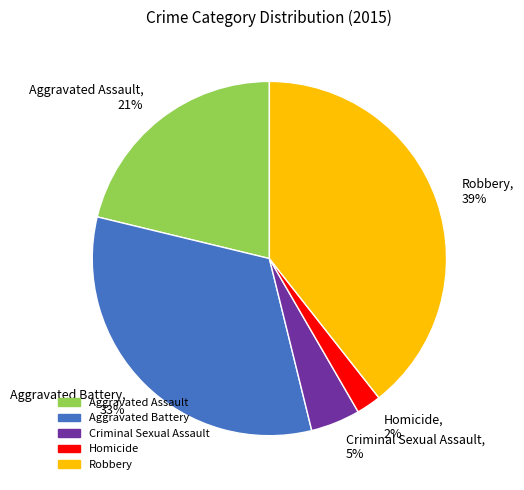

What is the smallest slice in the pie chart?

Homicide